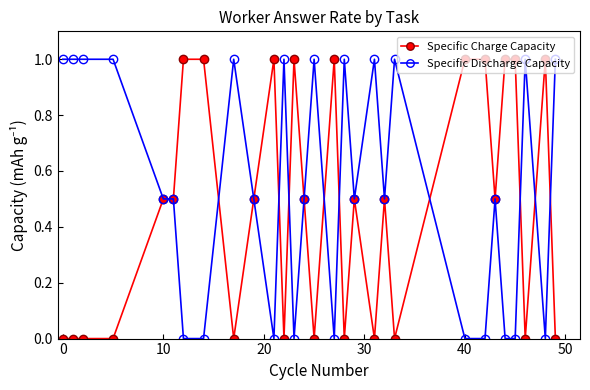

What is the highest value of the Specific Discharge Capacity series?

1.0